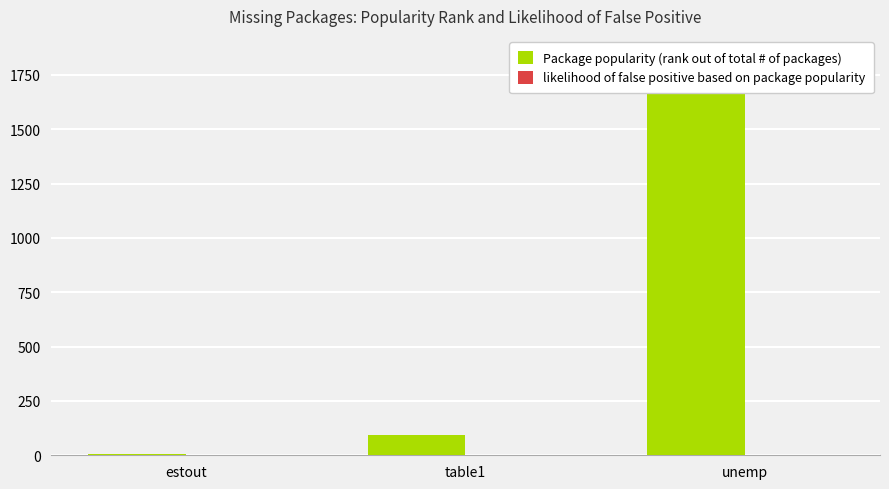

The value of likelihood of false positive based on package popularity at table1 is -0.3. True or false?

False